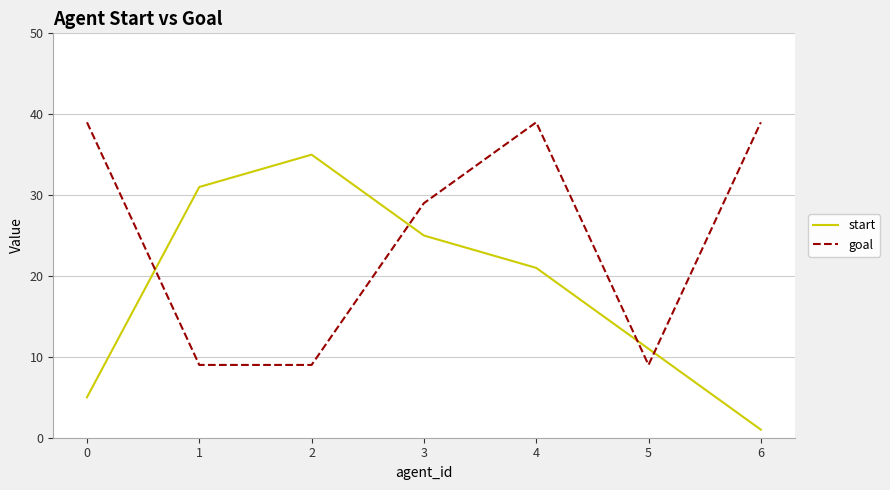

What is the difference between the maximum and minimum values in the start series?

34